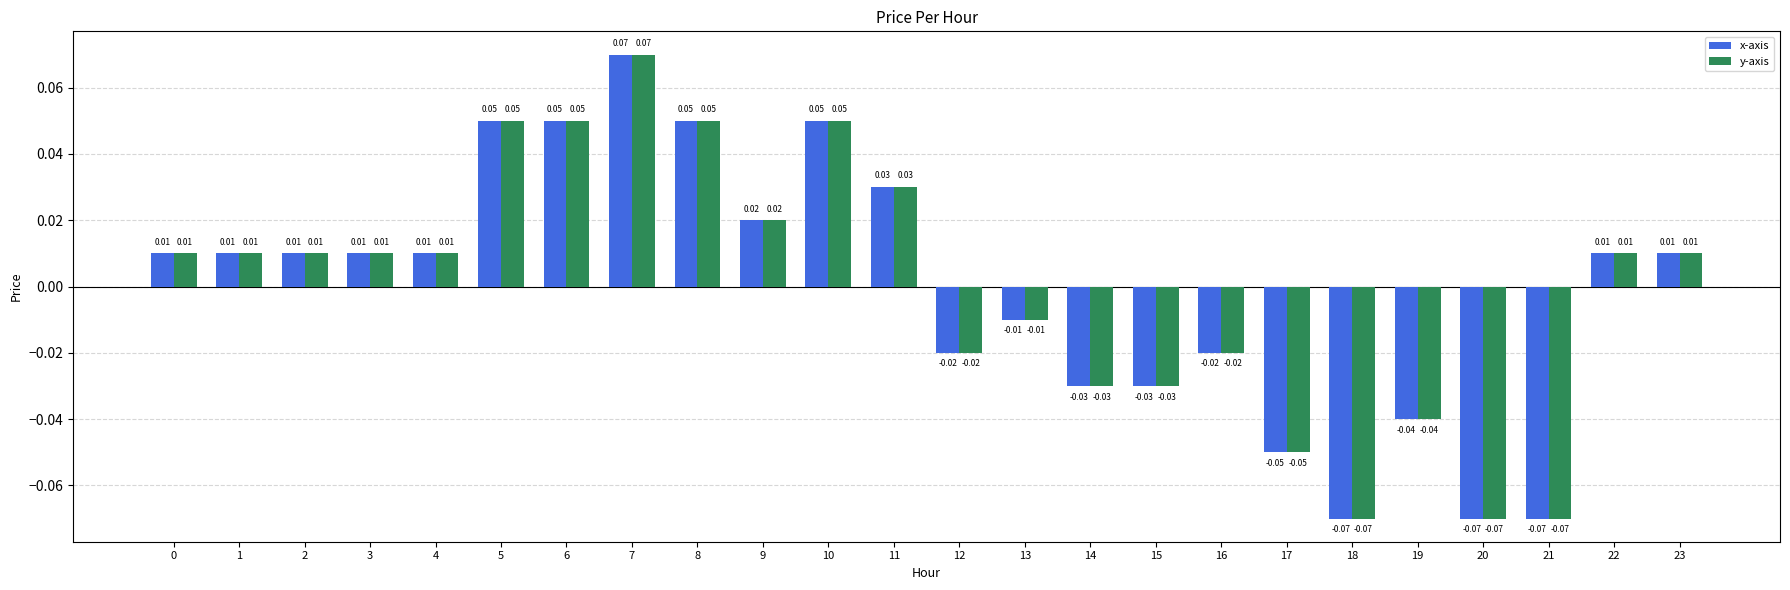

At how many categories does at least one series exceed 0?

14